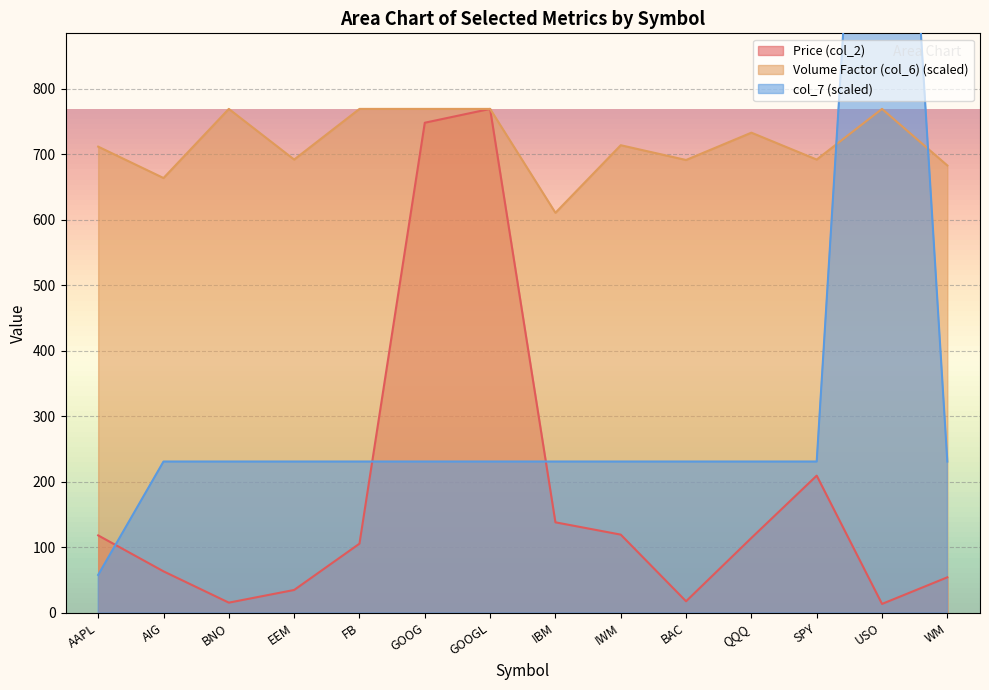

At which label is Price (col_2) closest to 391?

SPY